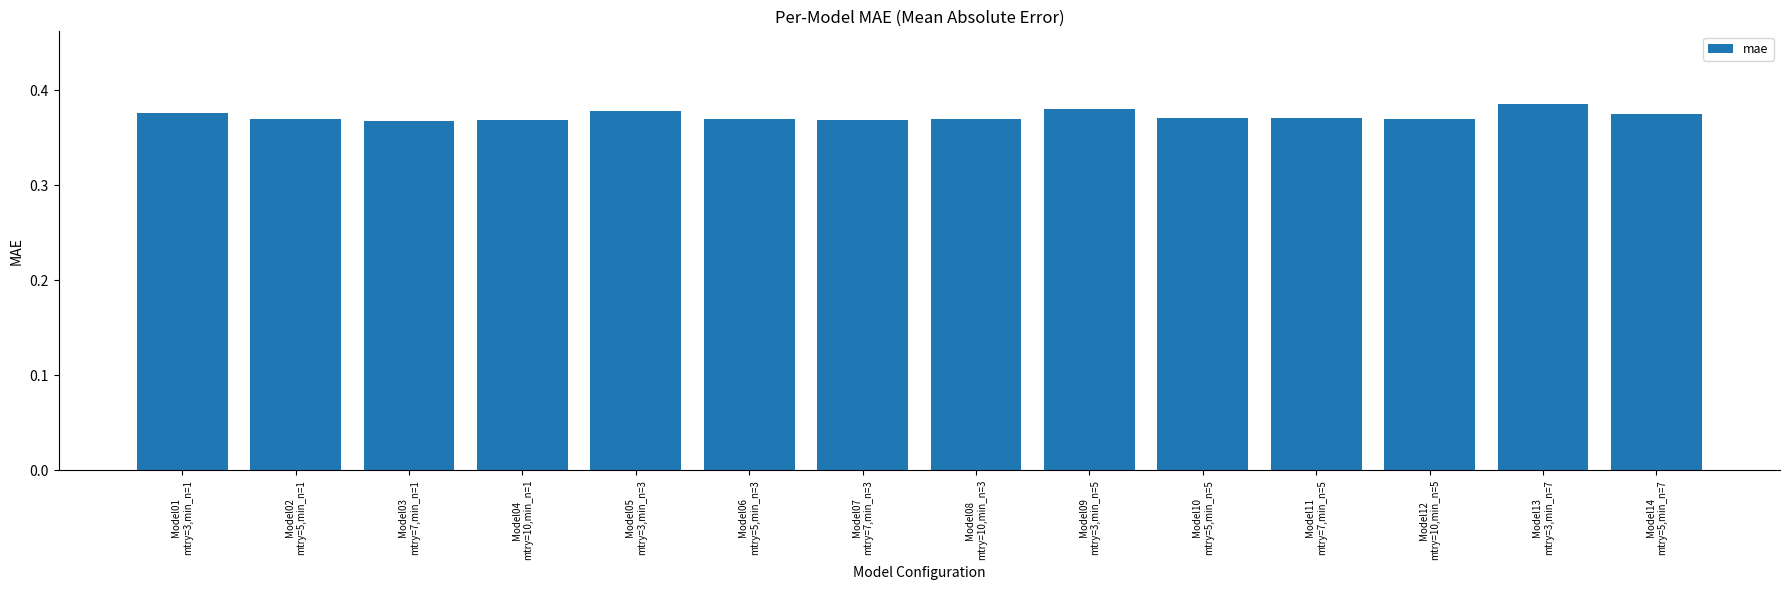

What is the sum of all values?

5.2